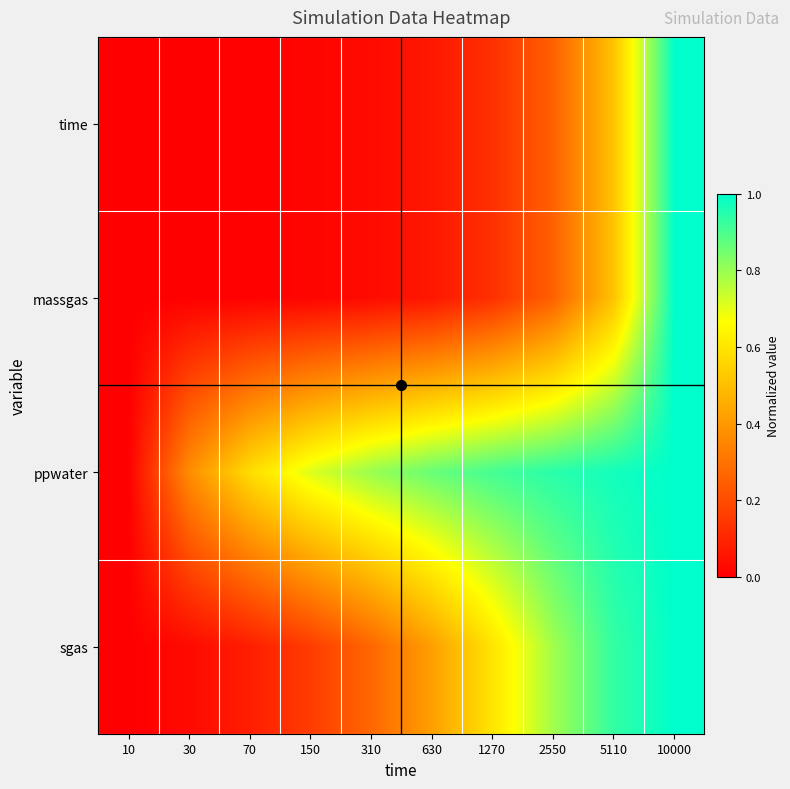

Which has a higher value, 10000 or 150?

10000